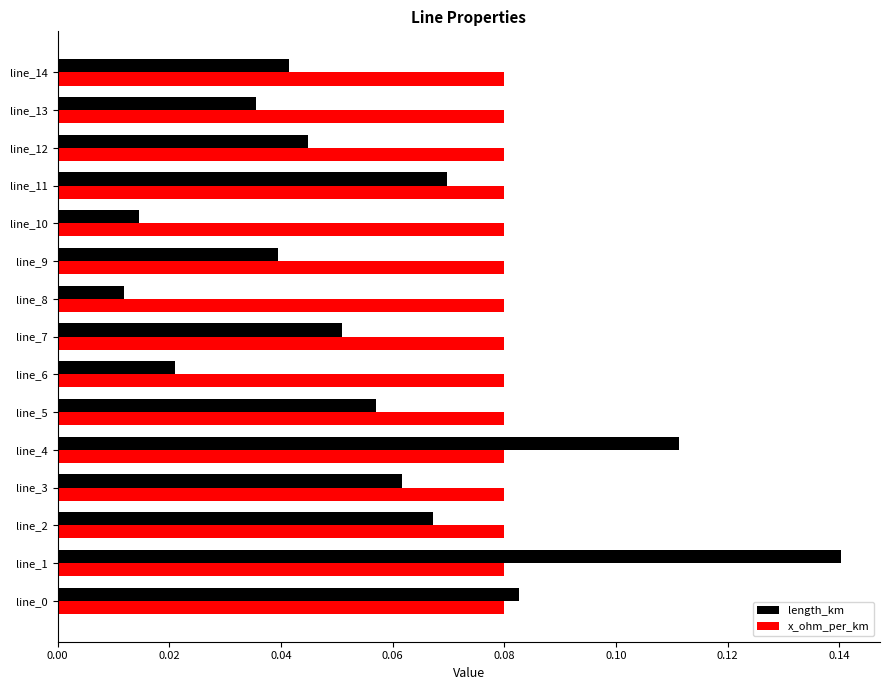

True or false: x_ohm_per_km has a value of 0.0 at line_14.

False